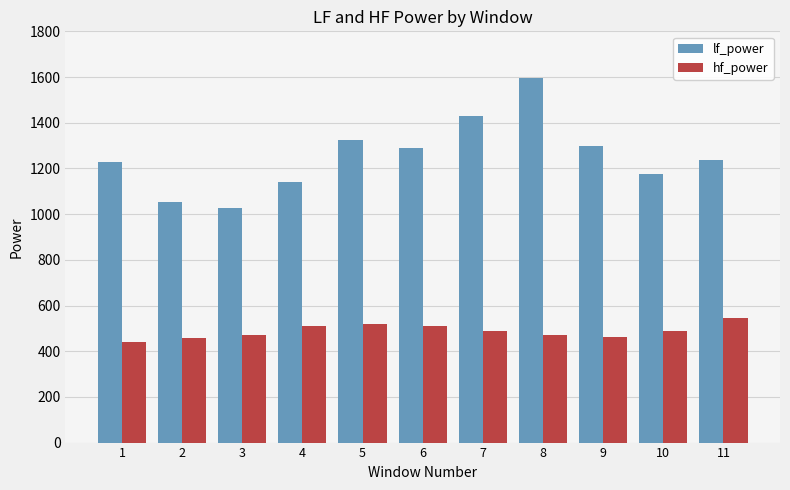

Which series has the widest spread of values?

lf_power